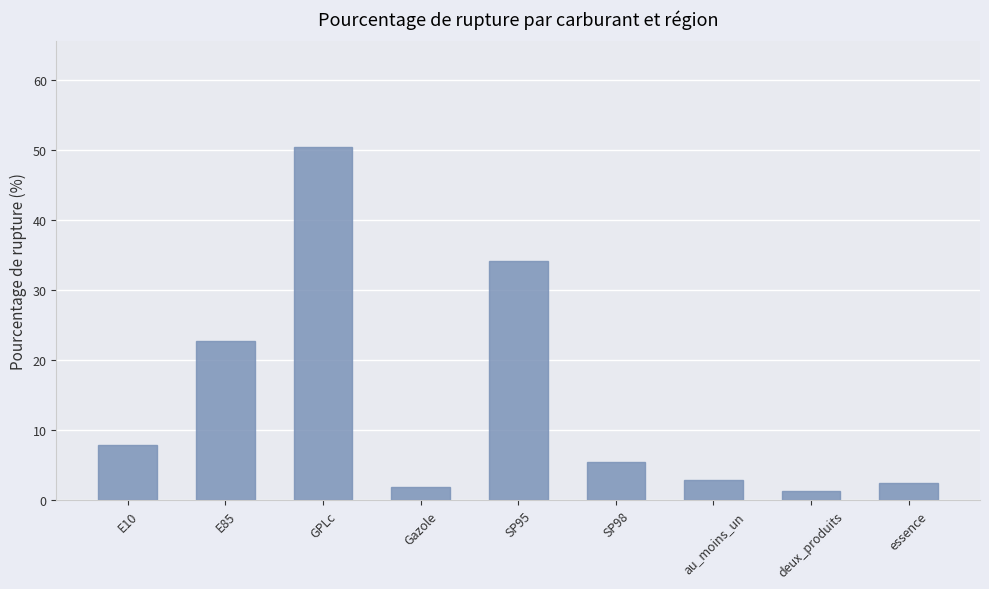

How many bars are there in total?

9